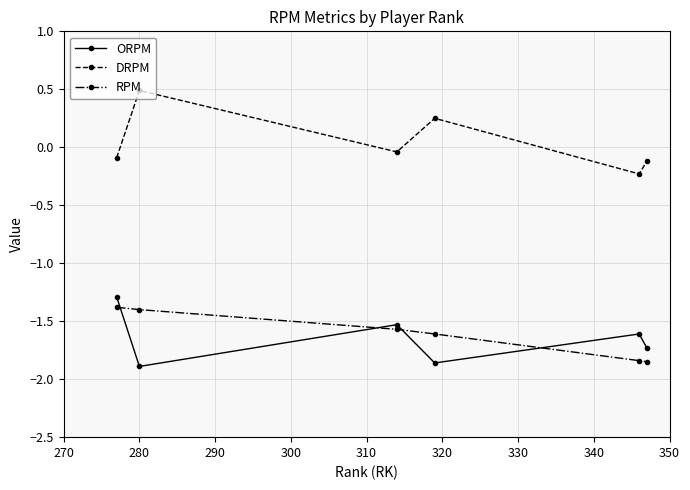

List the series in order of their peak value, lowest first.

RPM, ORPM, DRPM